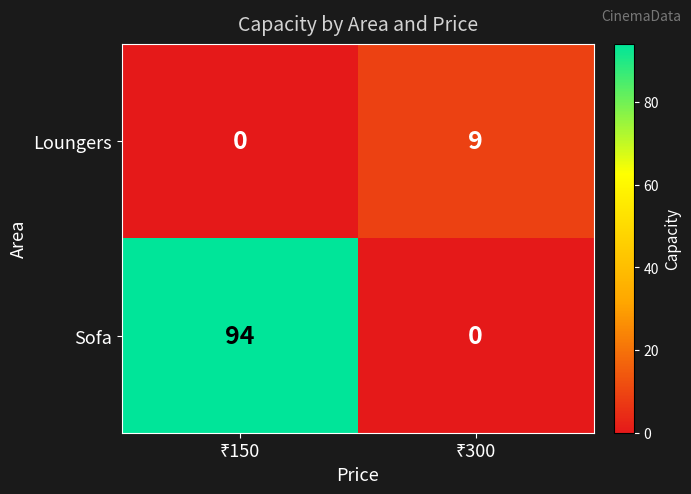

List the series in order of their peak value, lowest first.

Loungers, Sofa